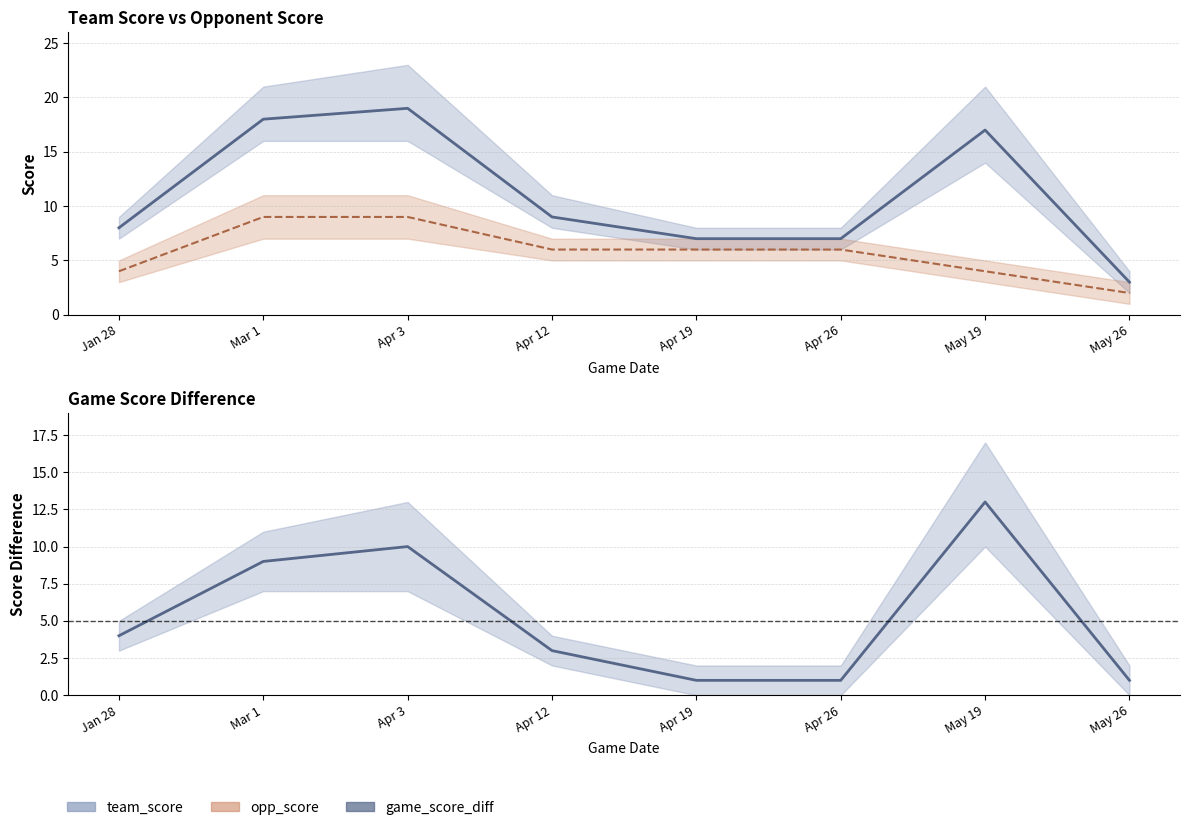

True or false: game_score_diff has a value of 1 at Apr 19.

True